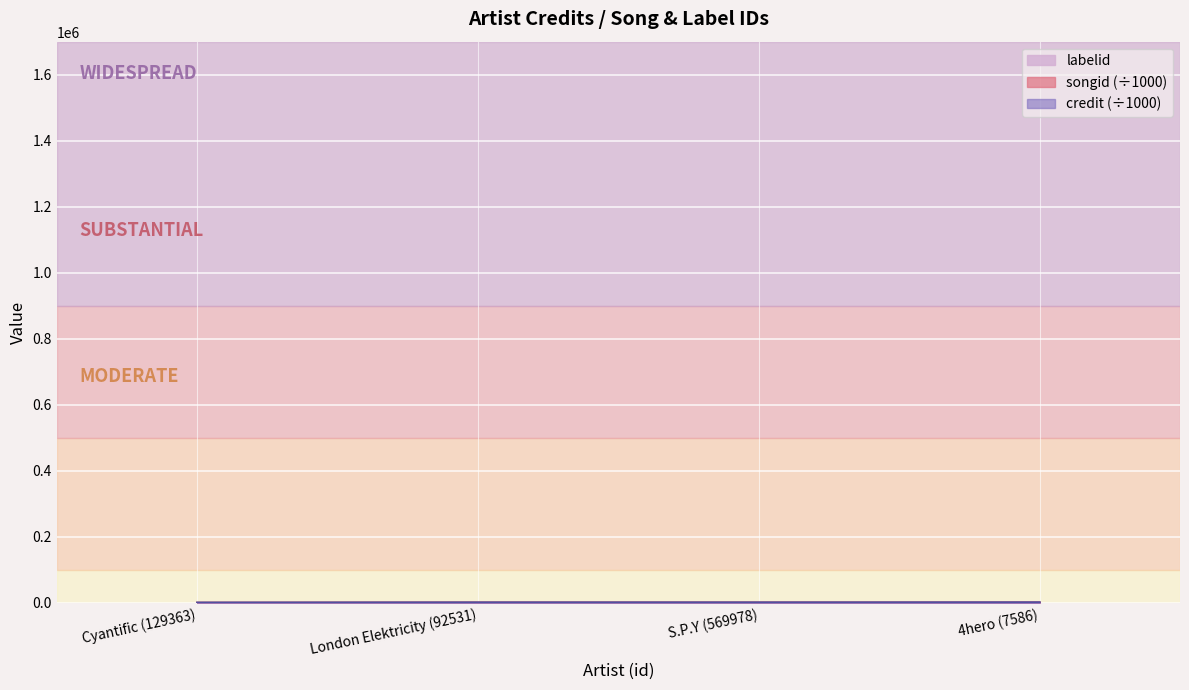

How many categories are shown in the chart?

4